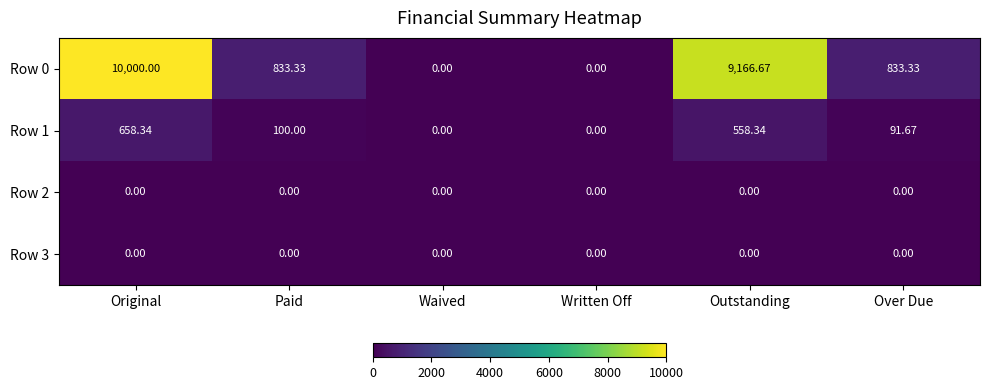

At which category is the sum across all series the highest?

Original